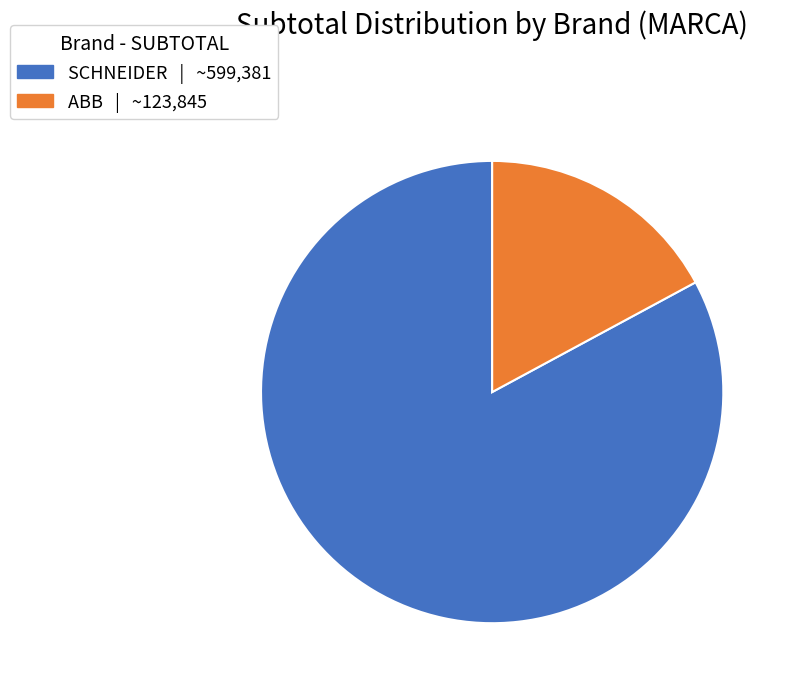

Which slice represents more than half of the pie?

SCHNEIDER